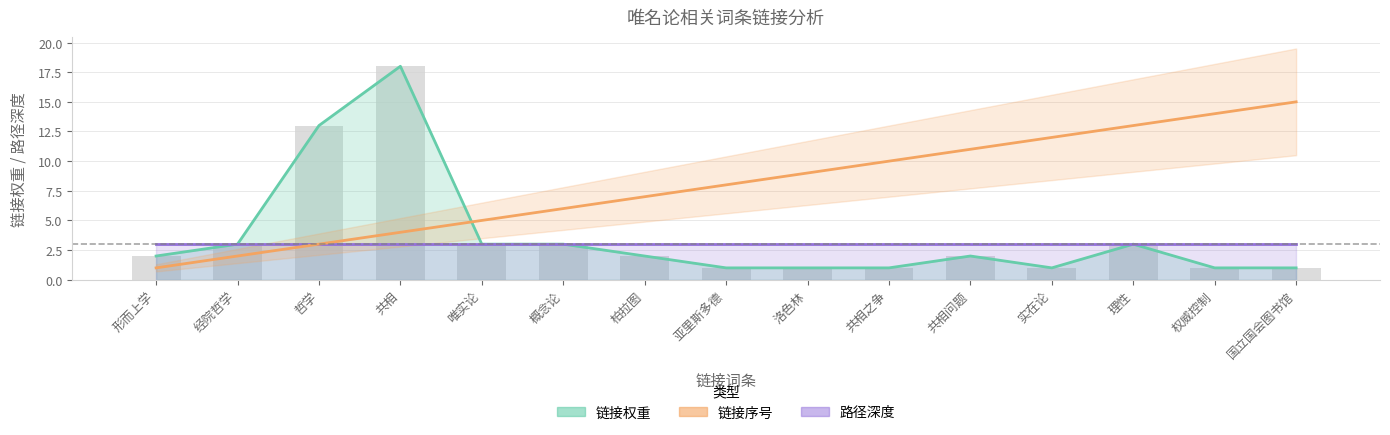

Which series has the widest spread of values?

链接权重